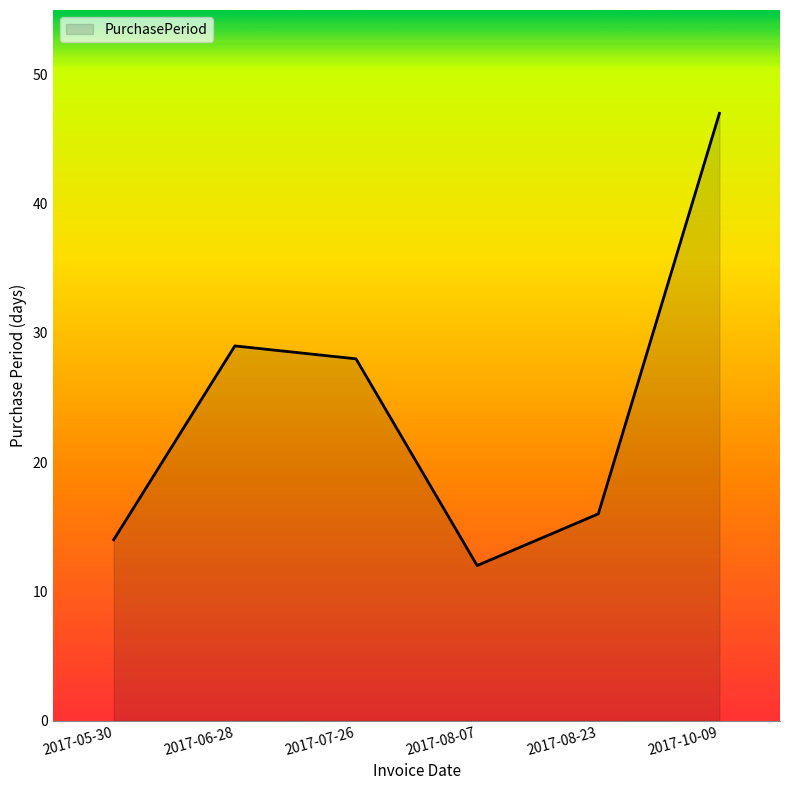

At which label does the data first exceed 28?

2017-06-28